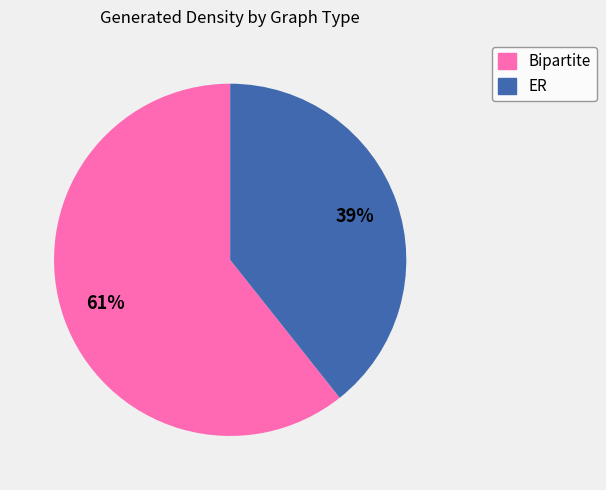

Does Bipartite represent more than half of the total?

Yes